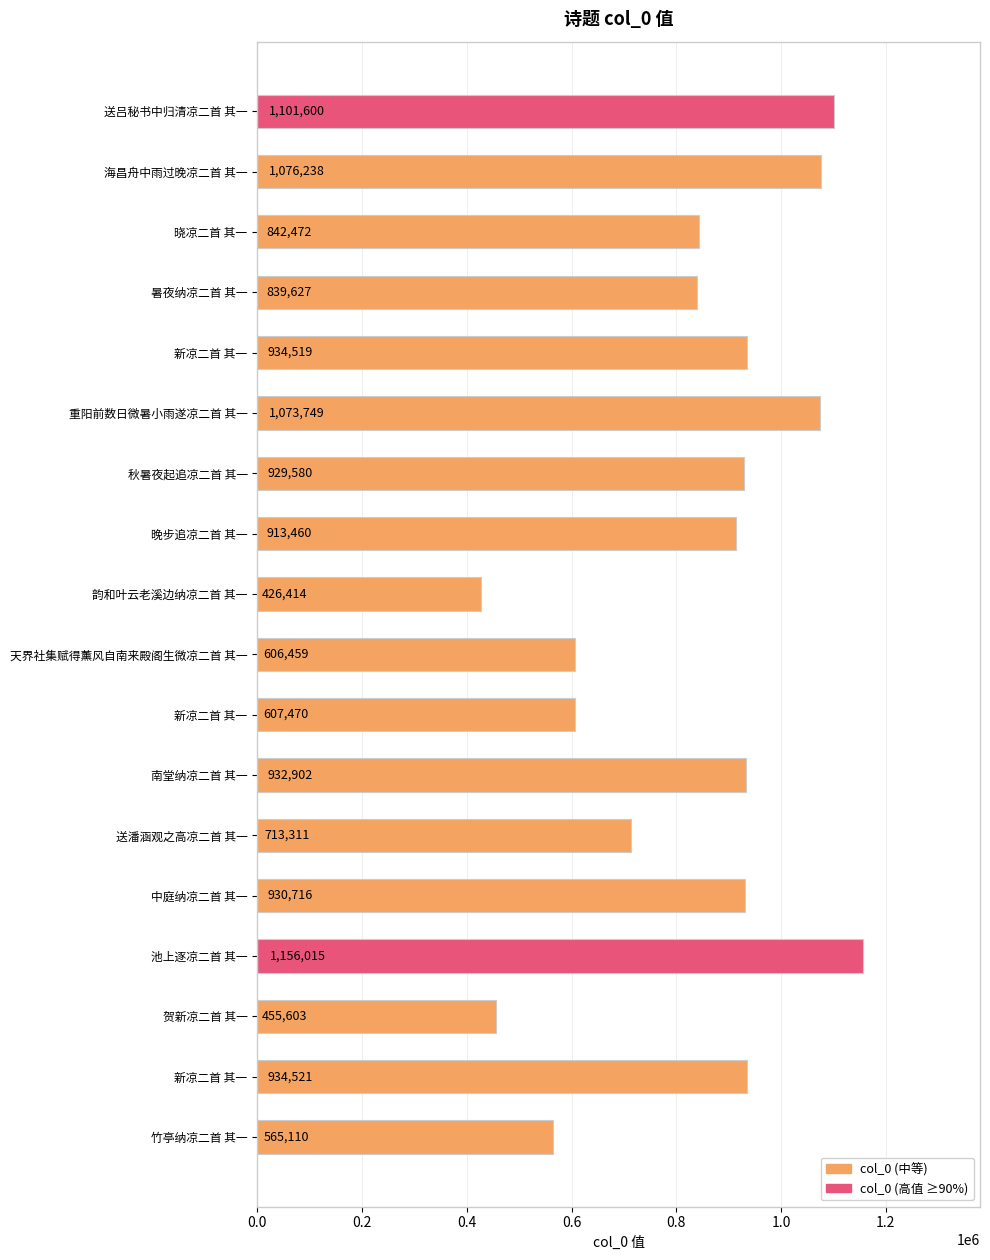

What is the difference between the maximum and minimum values?

729601